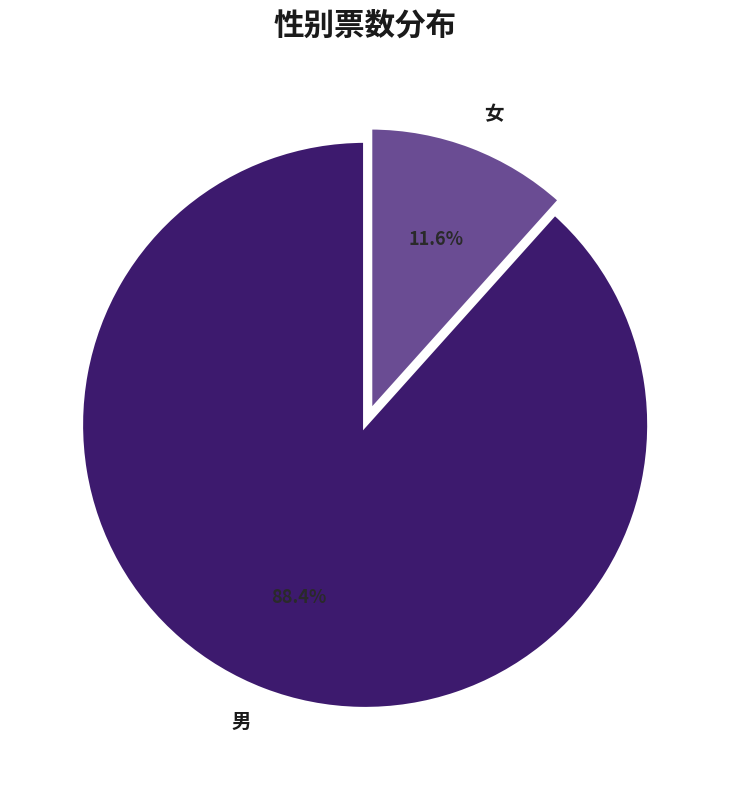

What percentage is the 男 slice, to the nearest percent?

88%